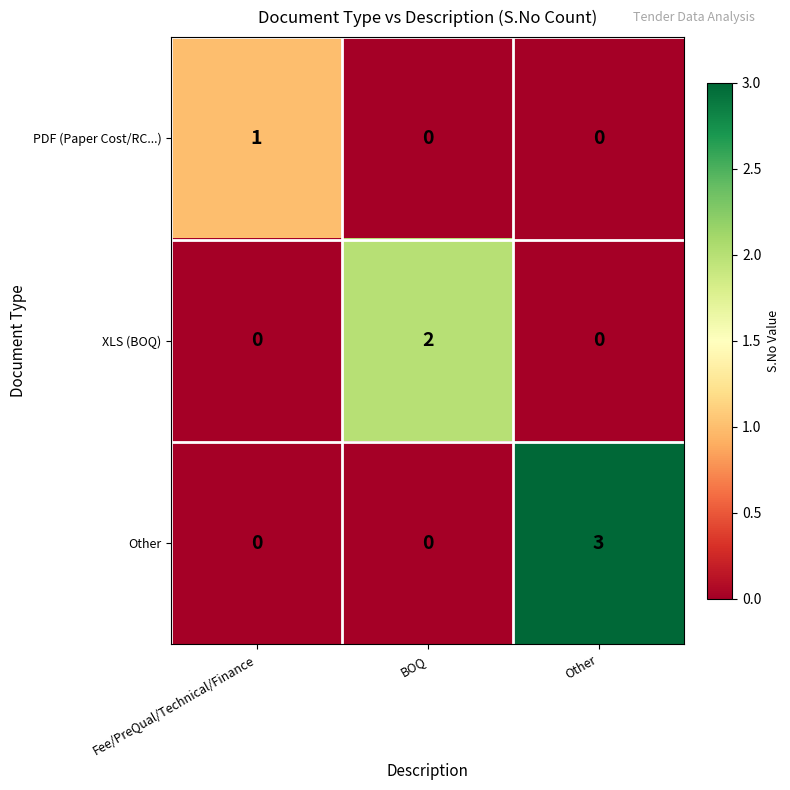

Rank the series by their average value, from highest to lowest.

Other, XLS (BOQ), PDF (Paper Cost/RC...)